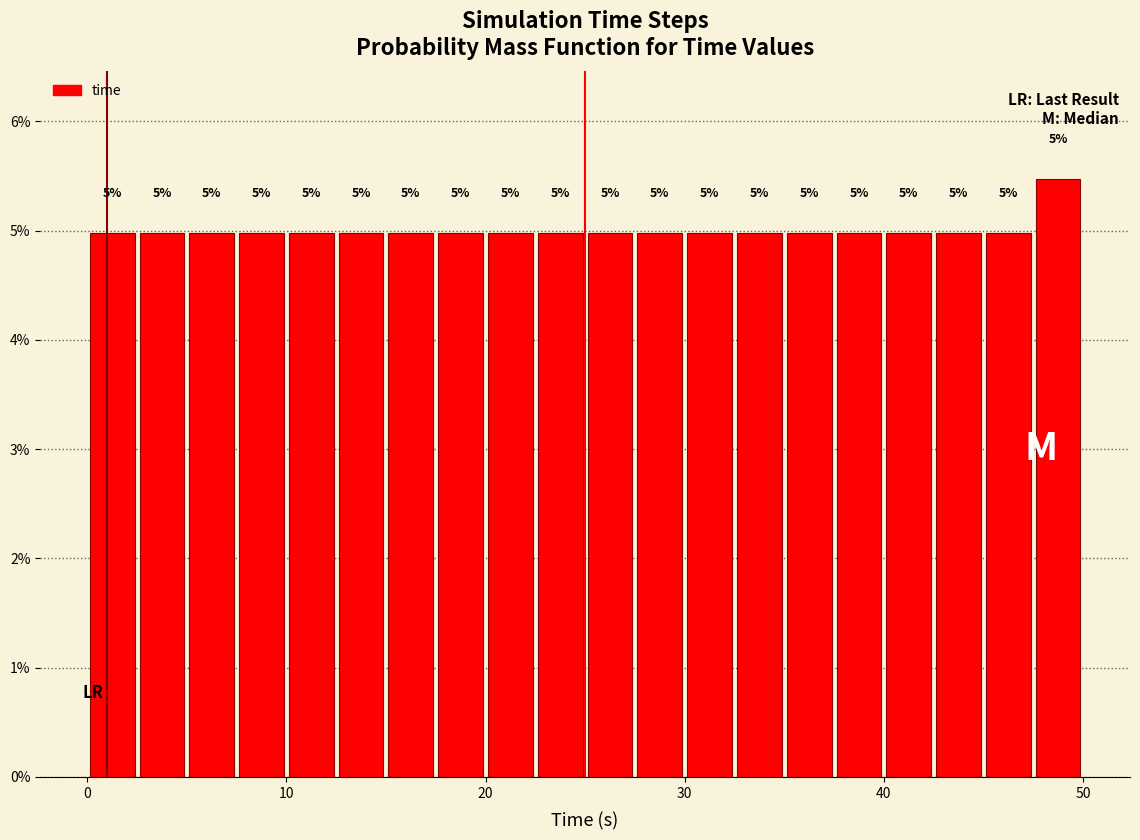

Around what value on the x-axis is the tallest bar? Give the approximate position of its centre, as read against the axis.

49